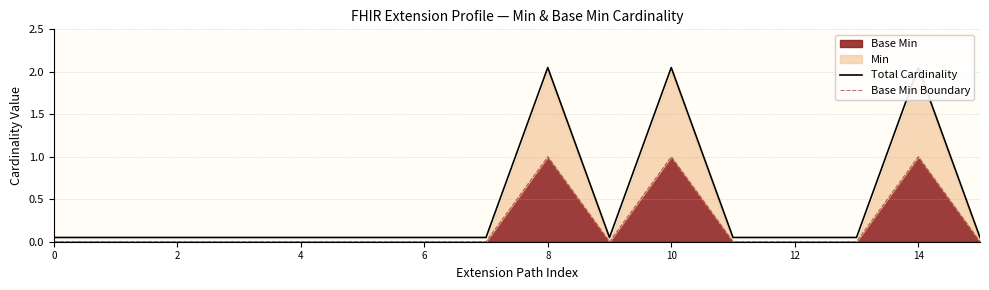

True or false: Base Min Boundary has a value of 0.0 at 12.

True